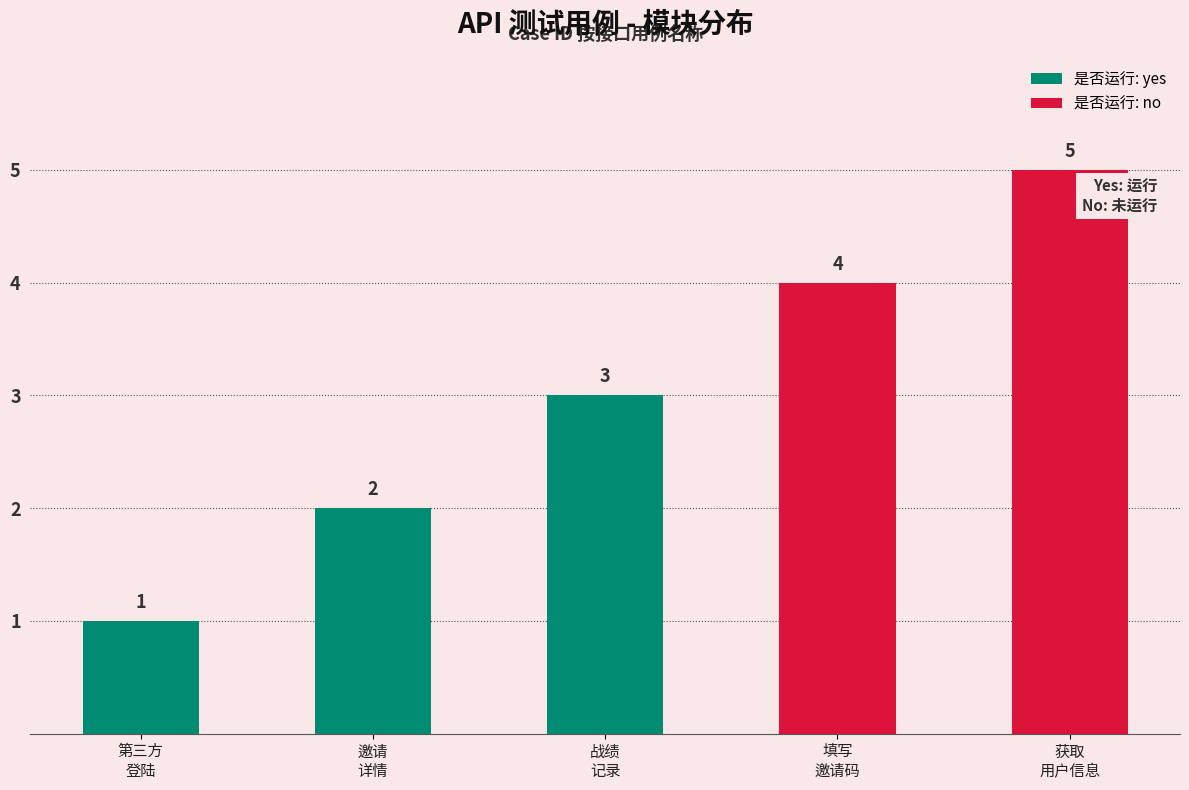

What is the smallest value displayed?

1